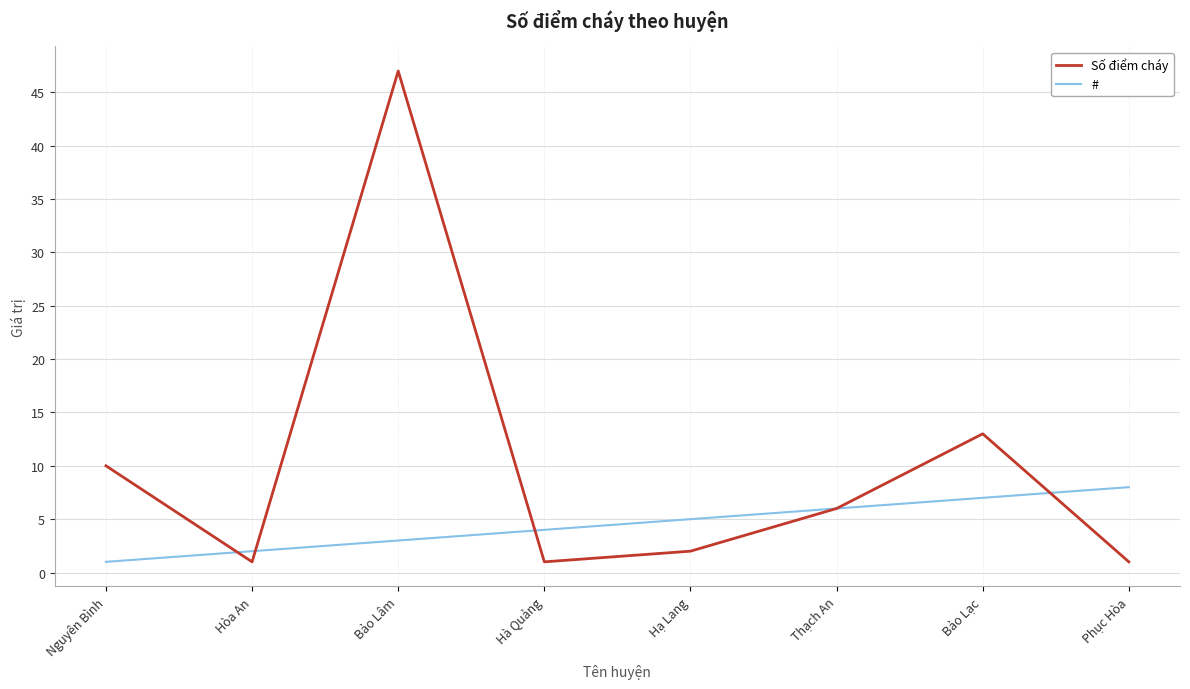

What position from the right is Hạ Lang?

4